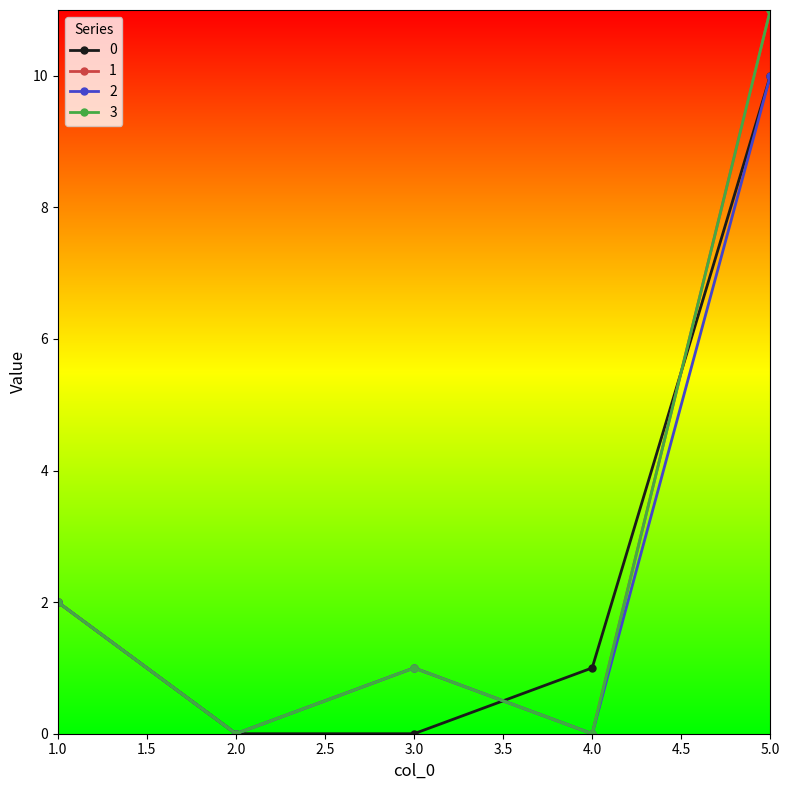

Reading left to right, what are all the values shown in this chart?

0: 5=10	4=1	3=0	2=0	1=2
1: 5=11	4=0	3=1	2=0	1=2
2: 5=10	4=0	3=1	2=0	1=2
3: 5=11	4=0	3=1	2=0	1=2